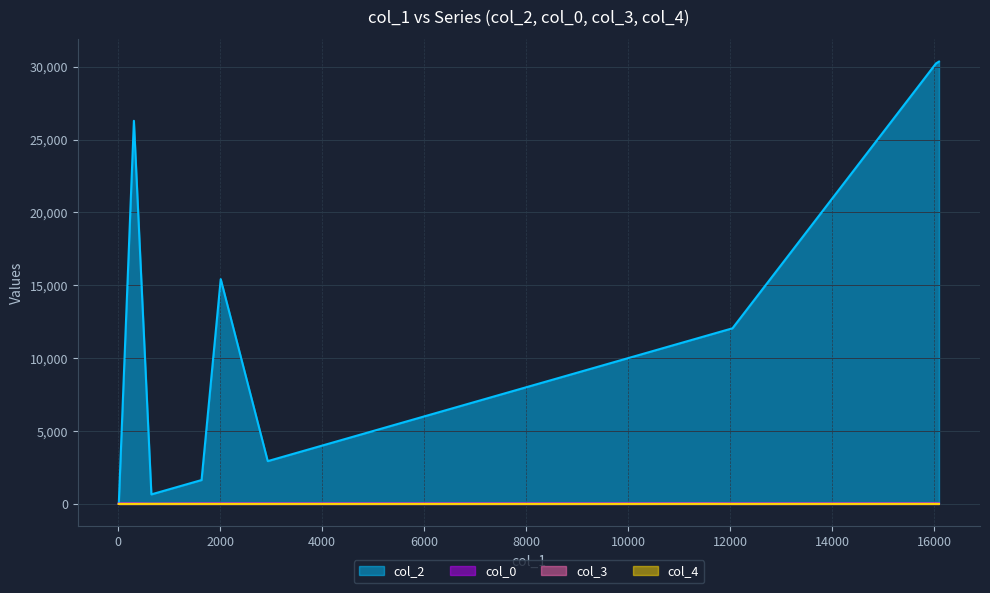

How many lines are shown in the chart?

4